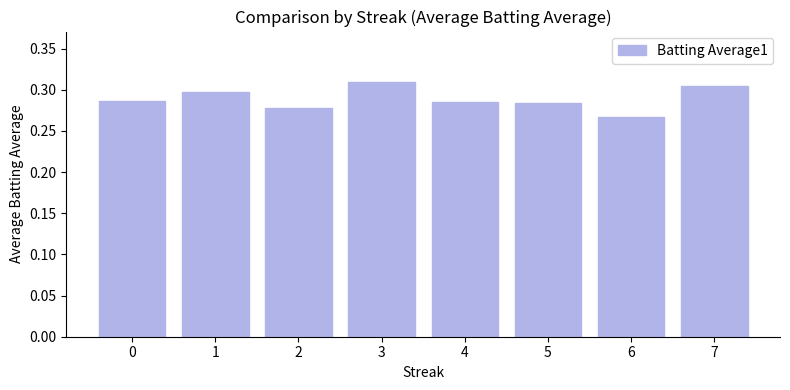

How many bars are there in total?

8